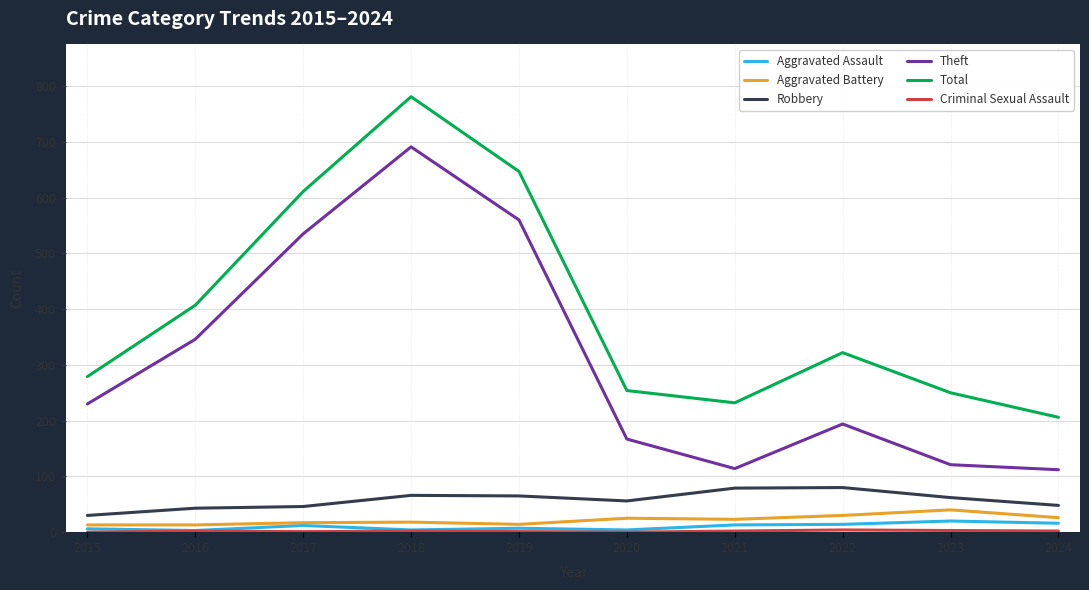

Which series has the largest total across all categories?

Total